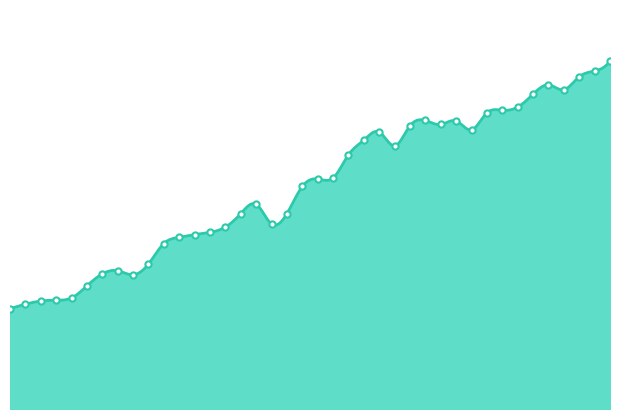

Which has a higher value, 1982 or 1955?

1982